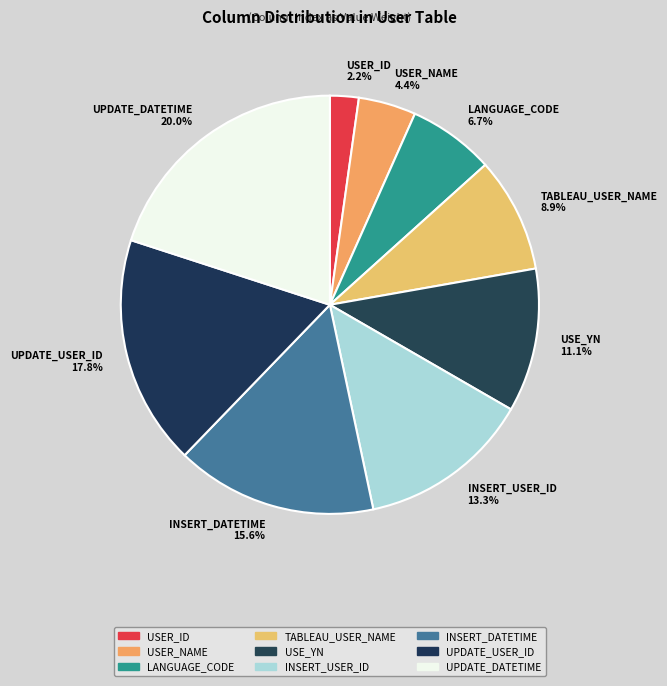

What percentage is the UPDATE_DATETIME slice, to the nearest percent?

20%